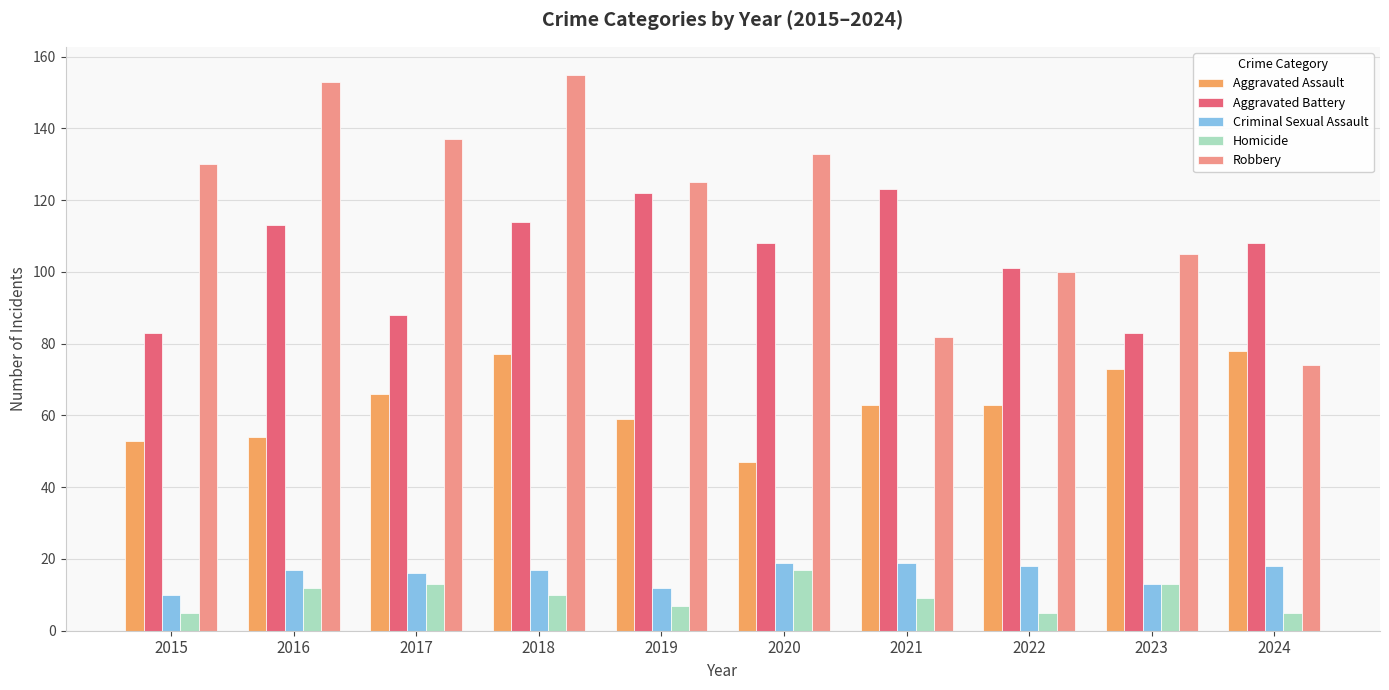

Count the number of data series in this chart.

5